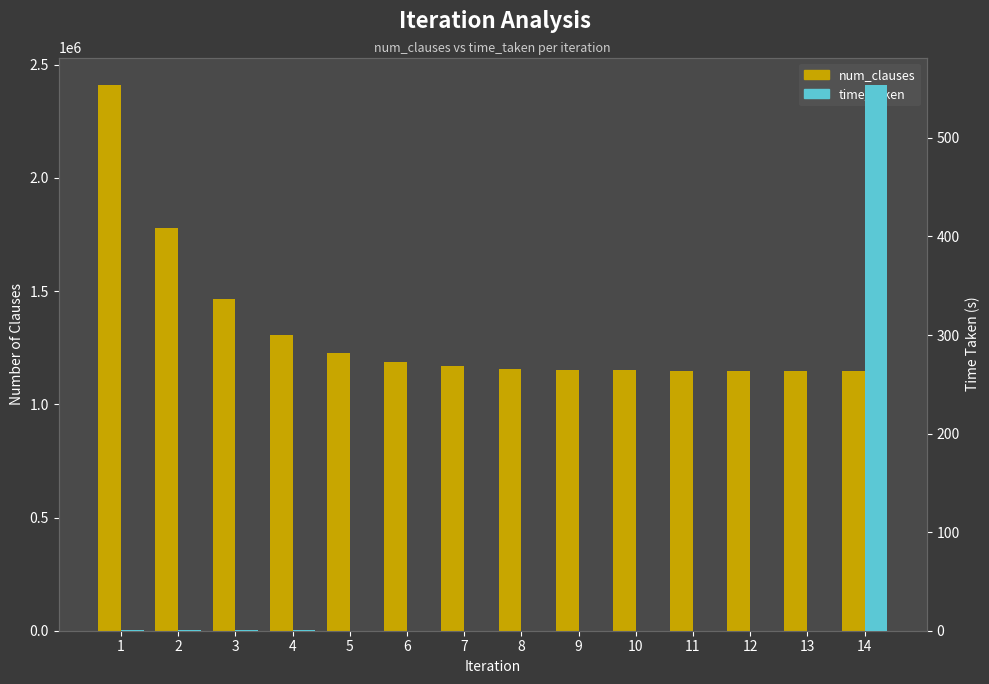

What is the average value of the time_taken series?

39.8